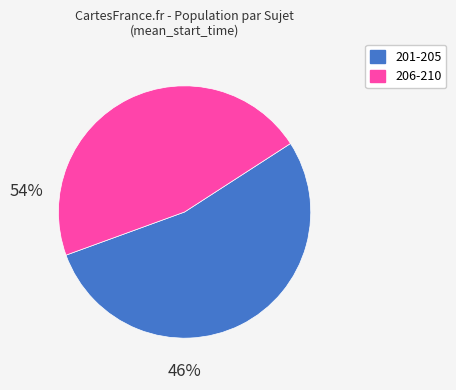

Is there any slice that represents more than half of the pie?

Yes